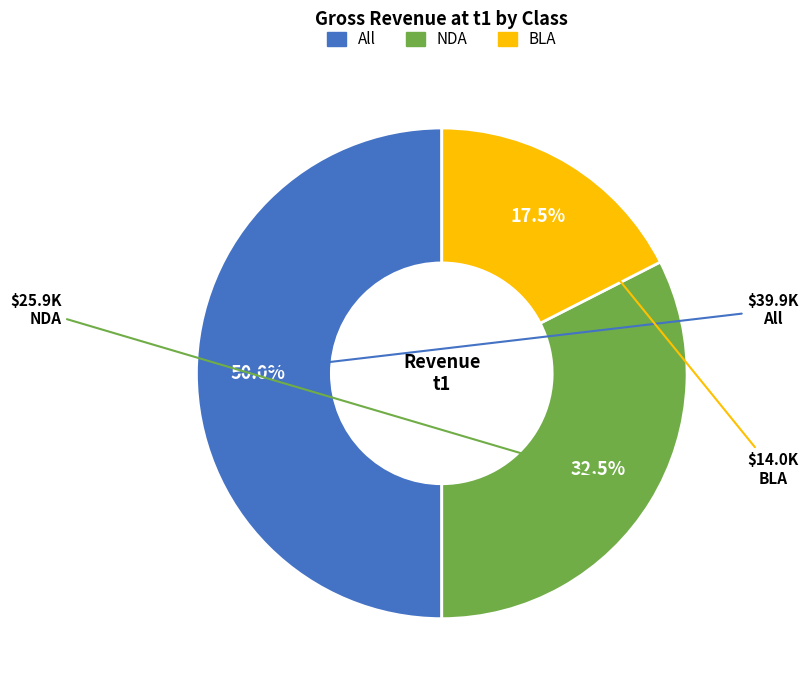

Is it true that All is 50% of the pie?

True